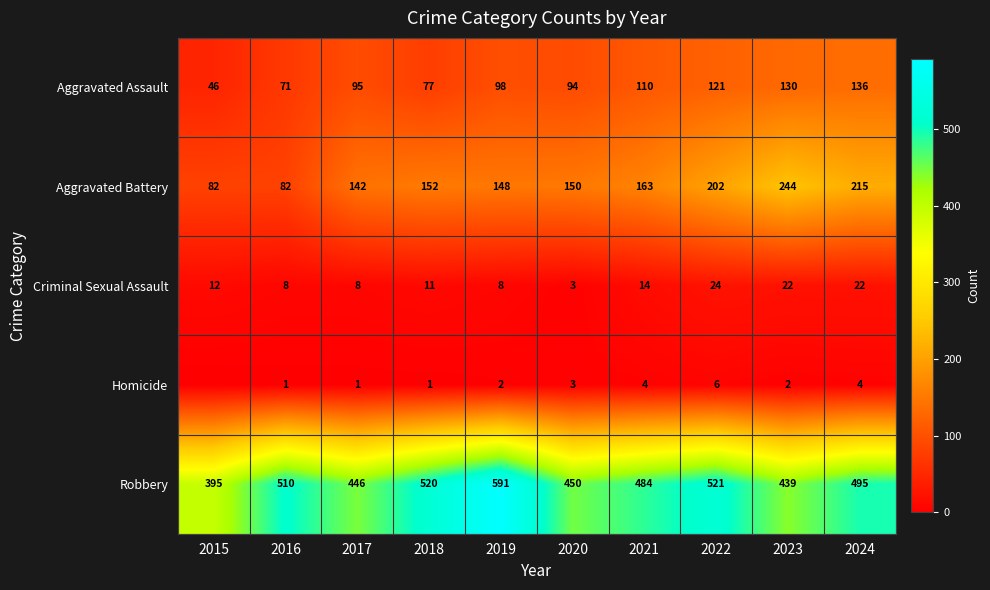

At which category is the sum across all series the highest?

2022